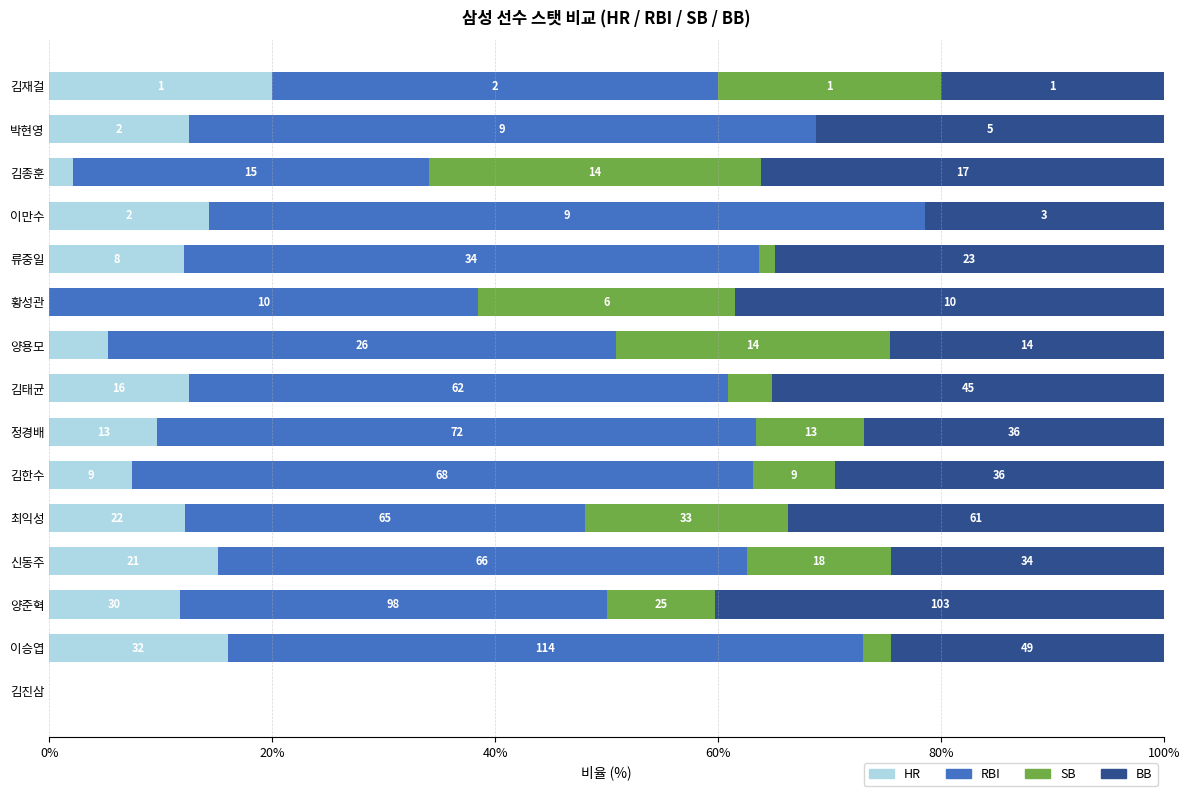

What are all the series names shown in the legend?

HR, RBI, SB, BB